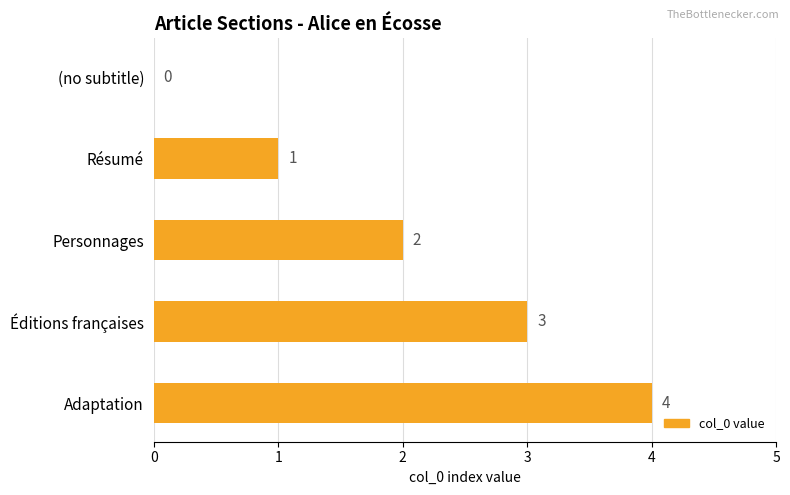

What is the sum of all values?

10